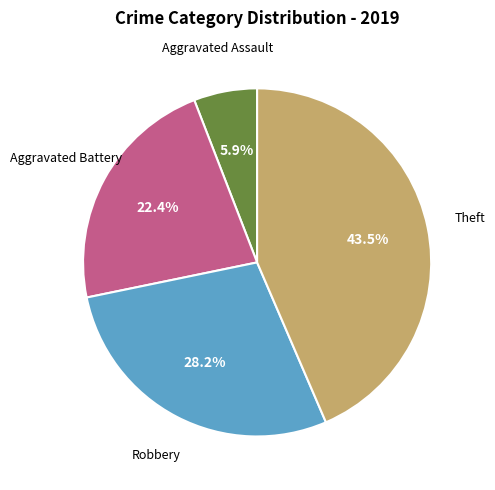

Is there a majority slice in this chart?

No